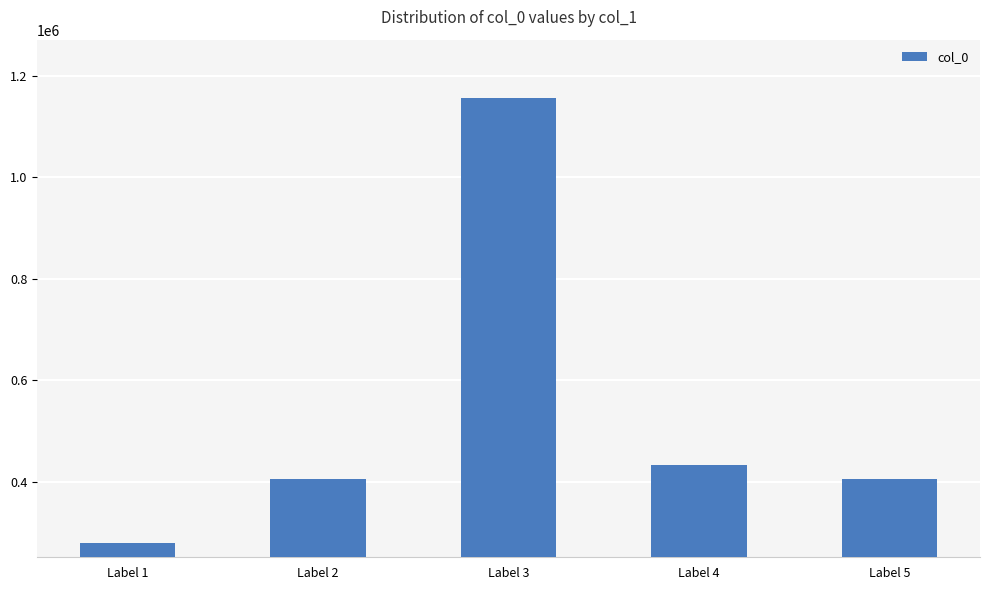

What is the difference between the maximum and minimum values?

877181